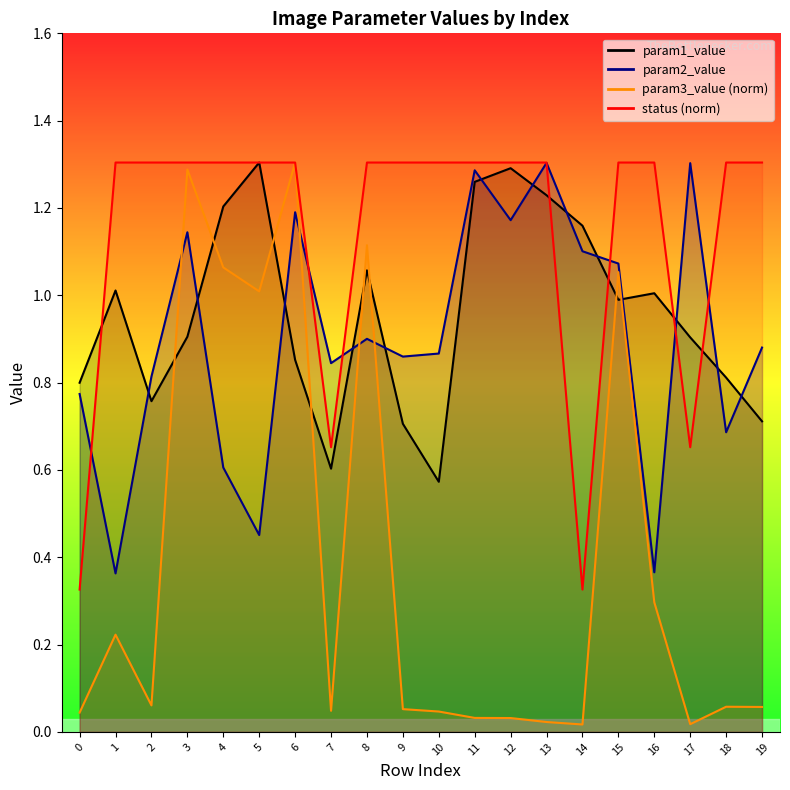

At which category does the chart reach its peak across all series?

5